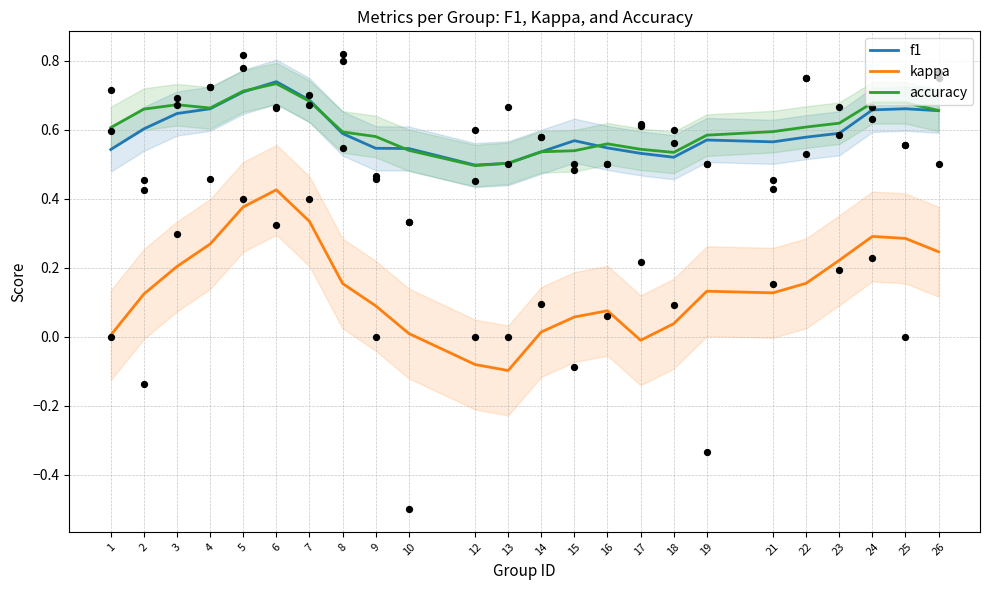

At which category is the sum across all series the highest?

6